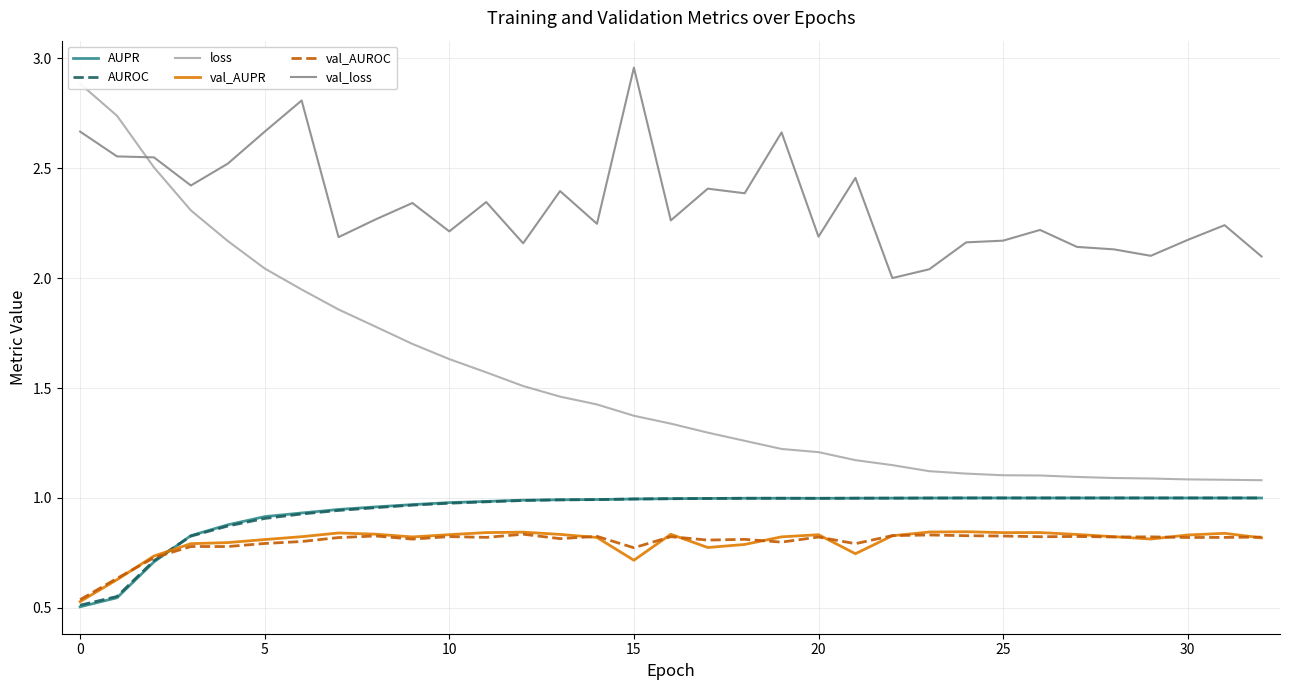

Which has a higher value, 25 or 14?

25